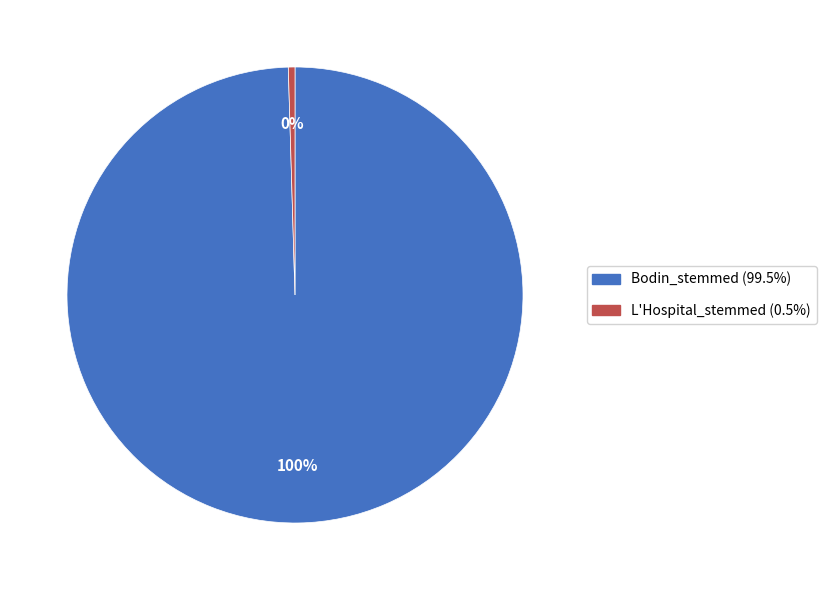

To the nearest percent, what is the combined percentage of Bodin_stemmed and L'Hospital_stemmed?

100%